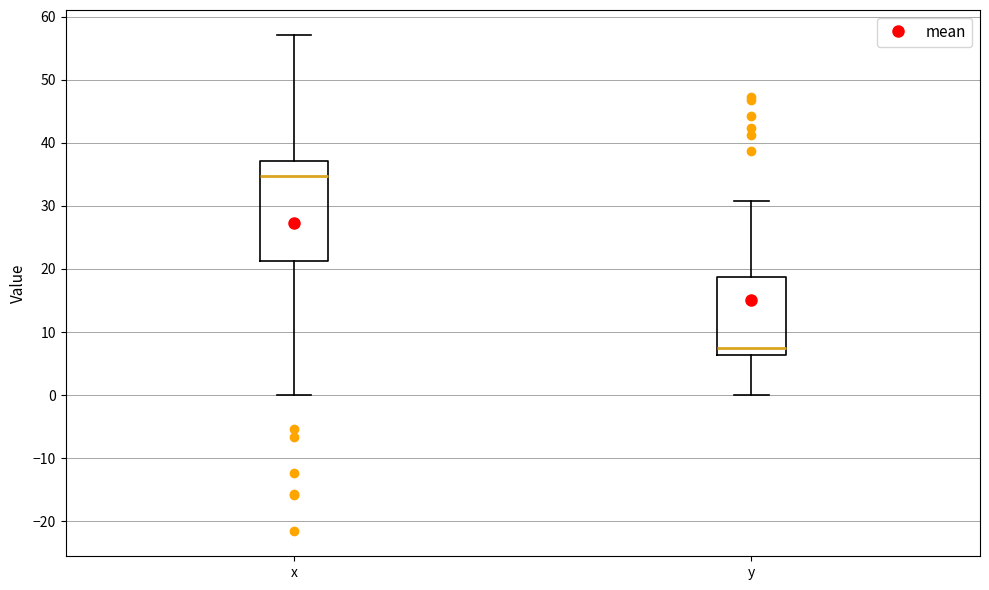

Comparing the boxes themselves (not the whiskers), which one is the tallest?

x